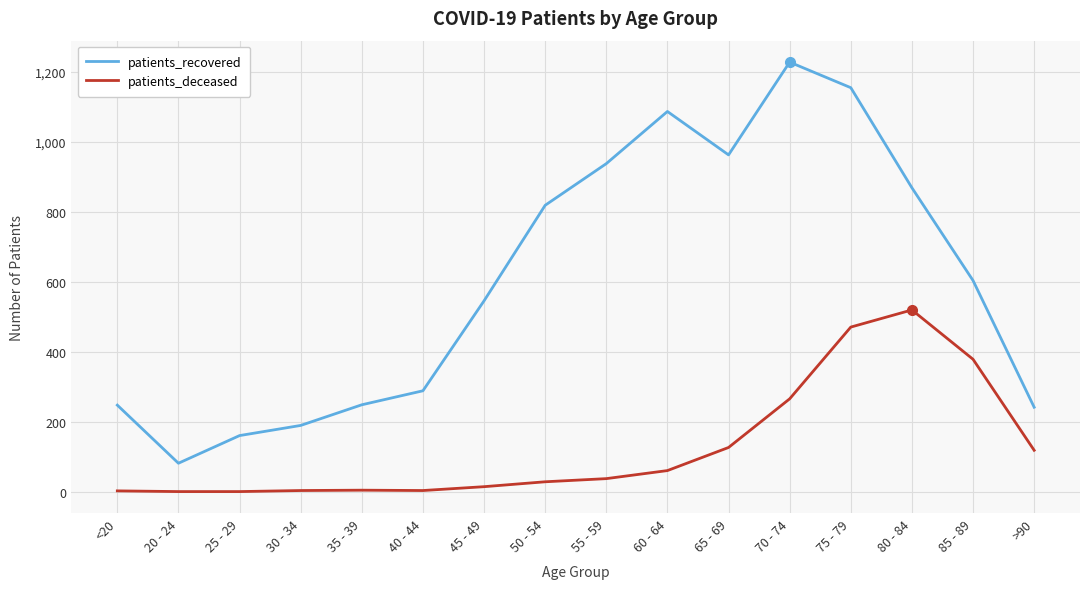

Where is patients_deceased nearest to the value 259?

70 - 74